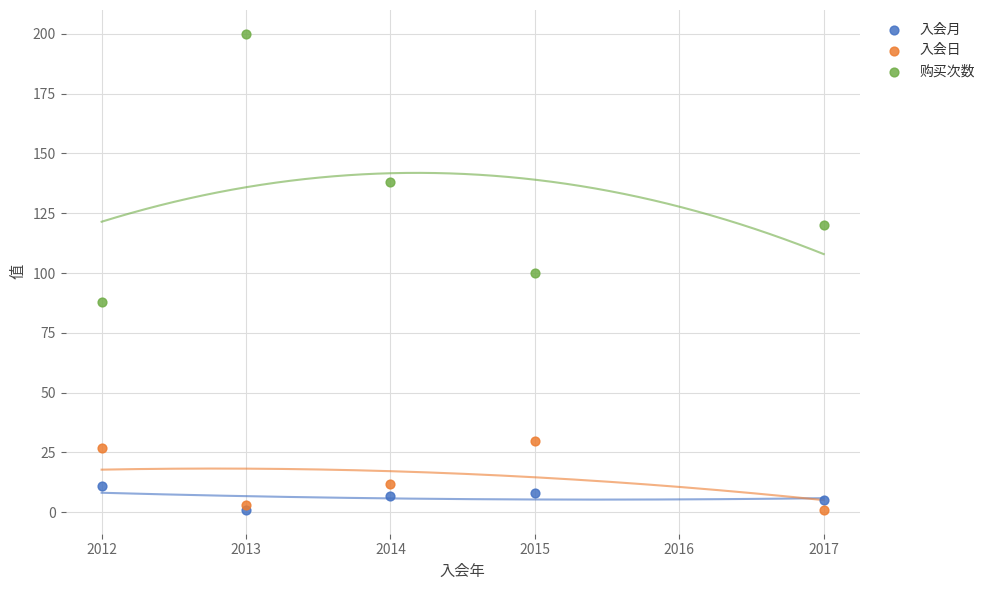

In the 购买次数 series, what Y value is closest to 144?

138